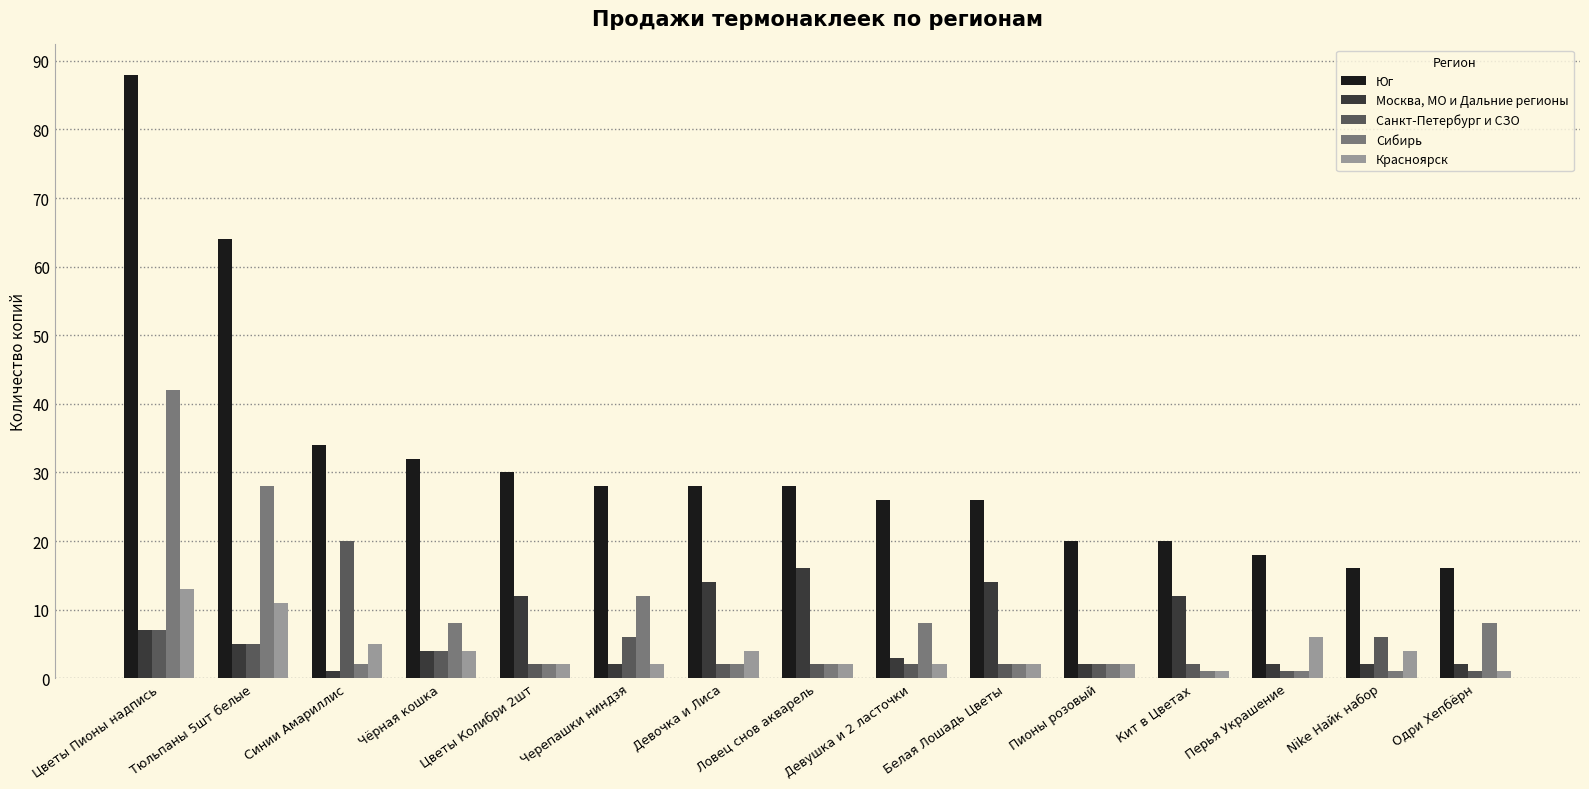

What is the value of the Юг bar at the 14th from the left?

16